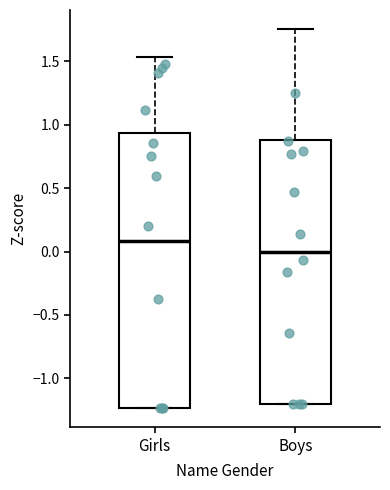

Where is the lower edge of the box for Boys on the y-axis? The values are not printed on the chart, so give them approximately, as read against the axis.

-1.20